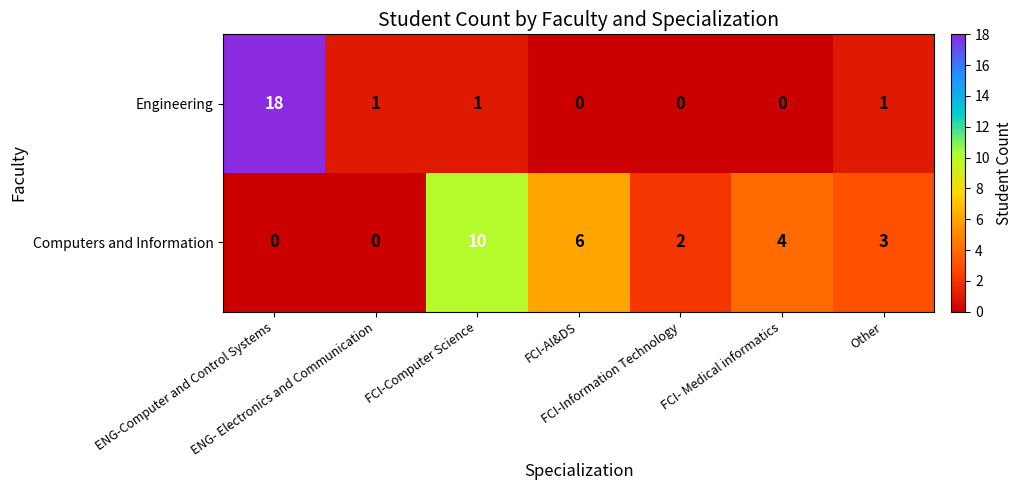

What is the sum of all Engineering values?

21